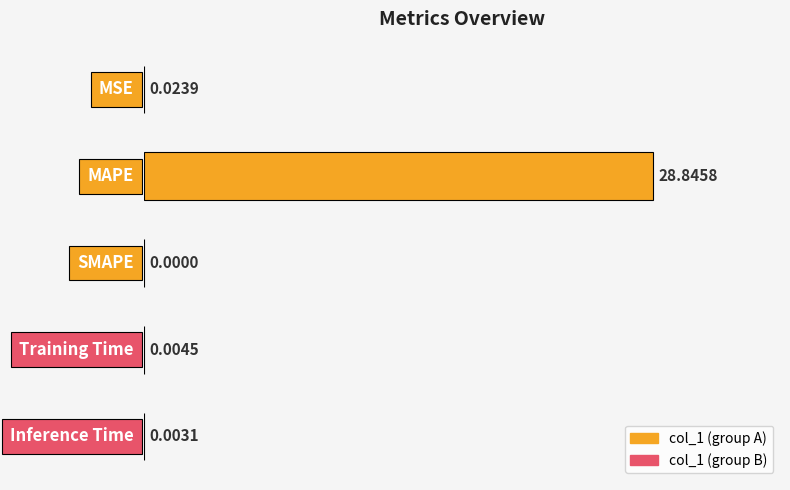

What is the sum of all values?

28.9